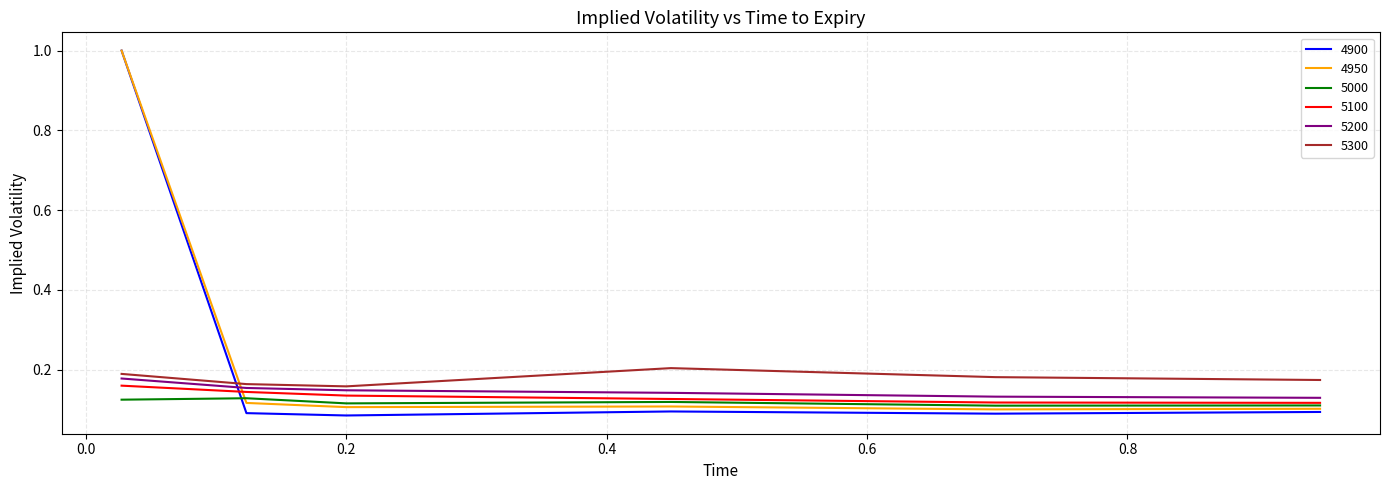

What is the greatest value displayed?

1.0